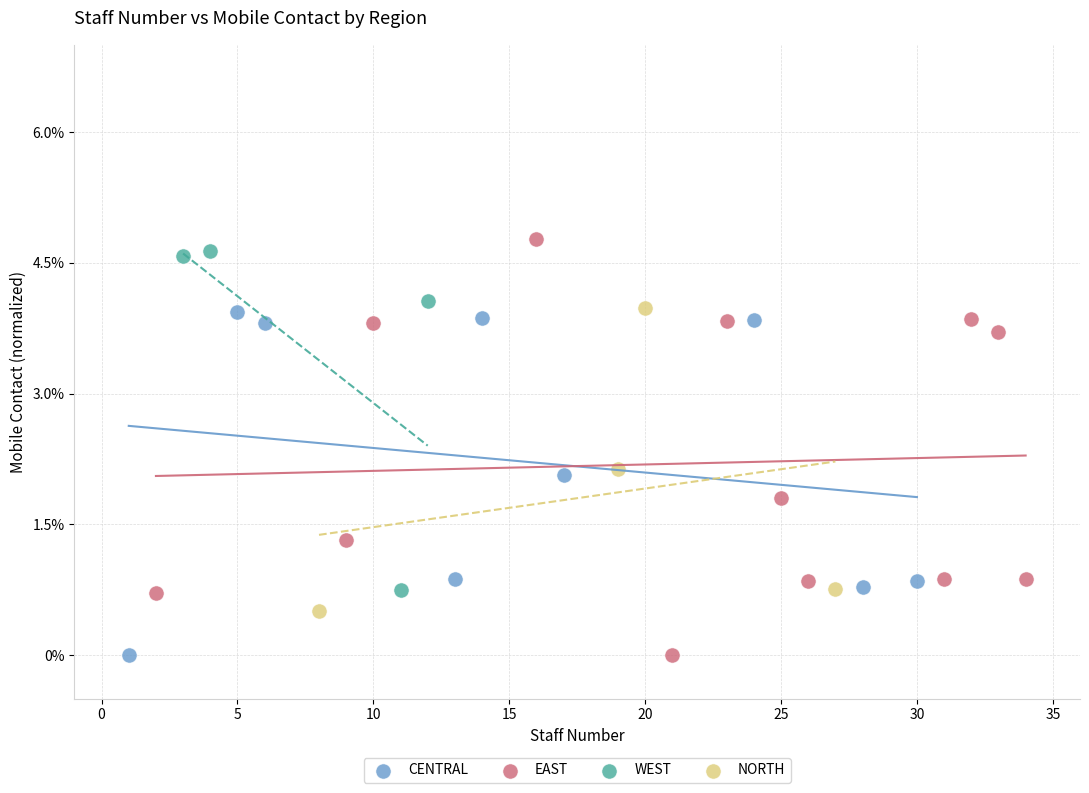

Which series has the widest spread of Y values?

EAST